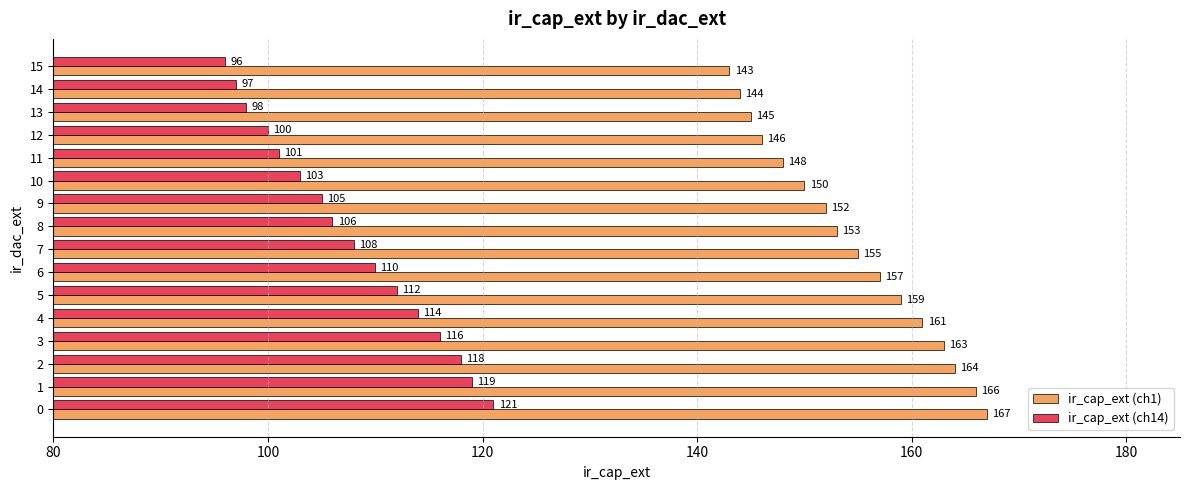

The ir_cap_ext (ch14) series shows 45 at 14. True or false?

False